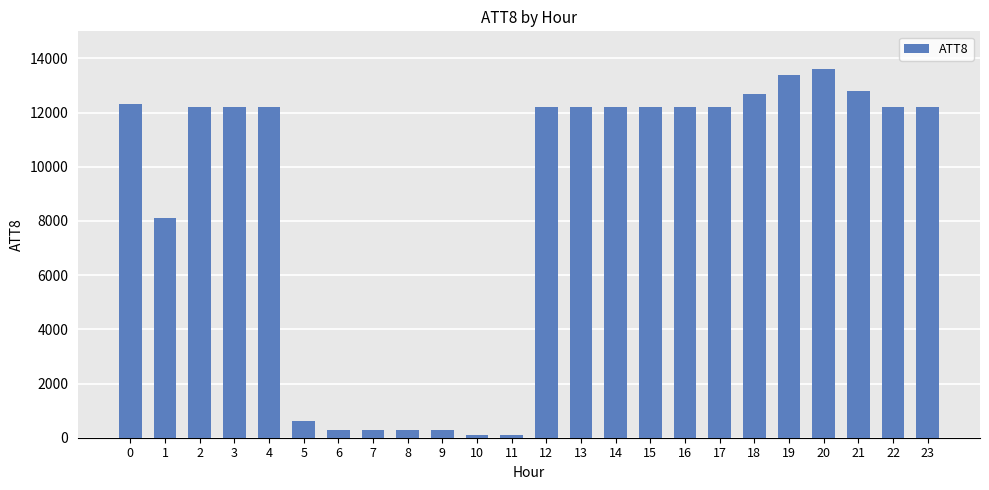

What is the minimum value shown in the chart?

100